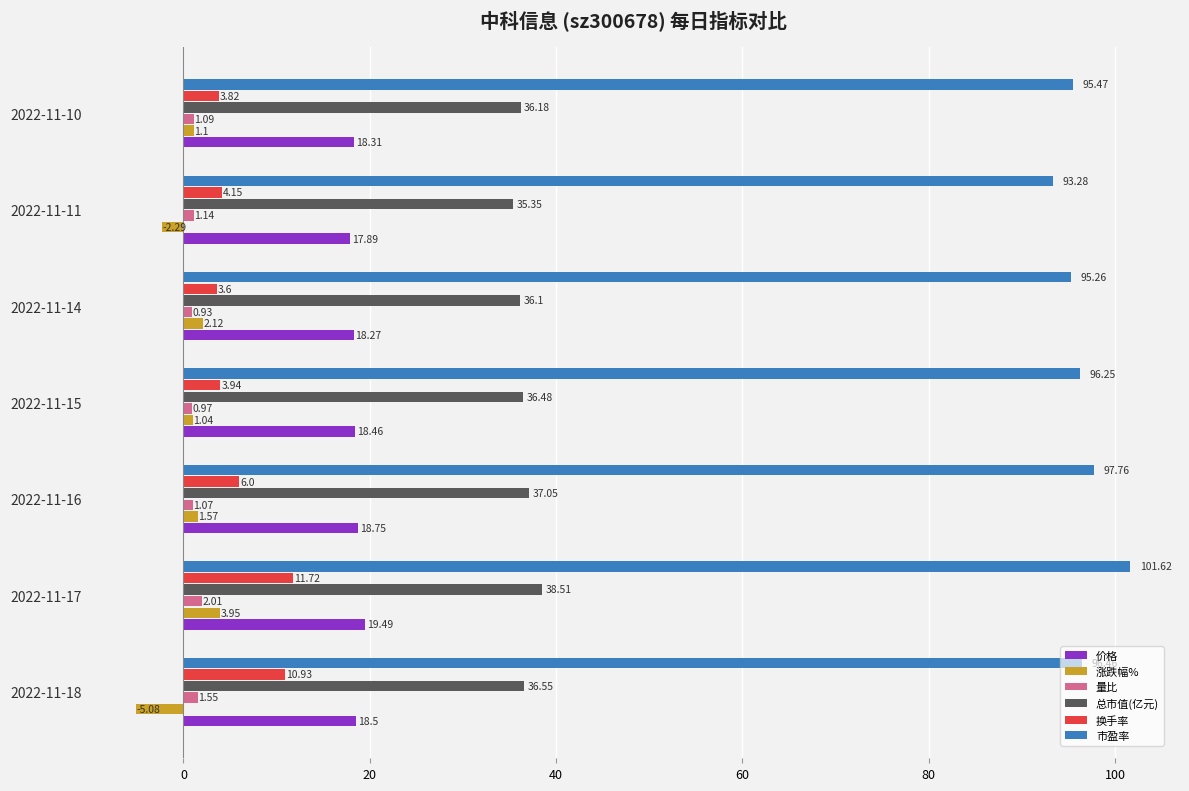

What is the average value of the 总市值(亿元) series?

36.6